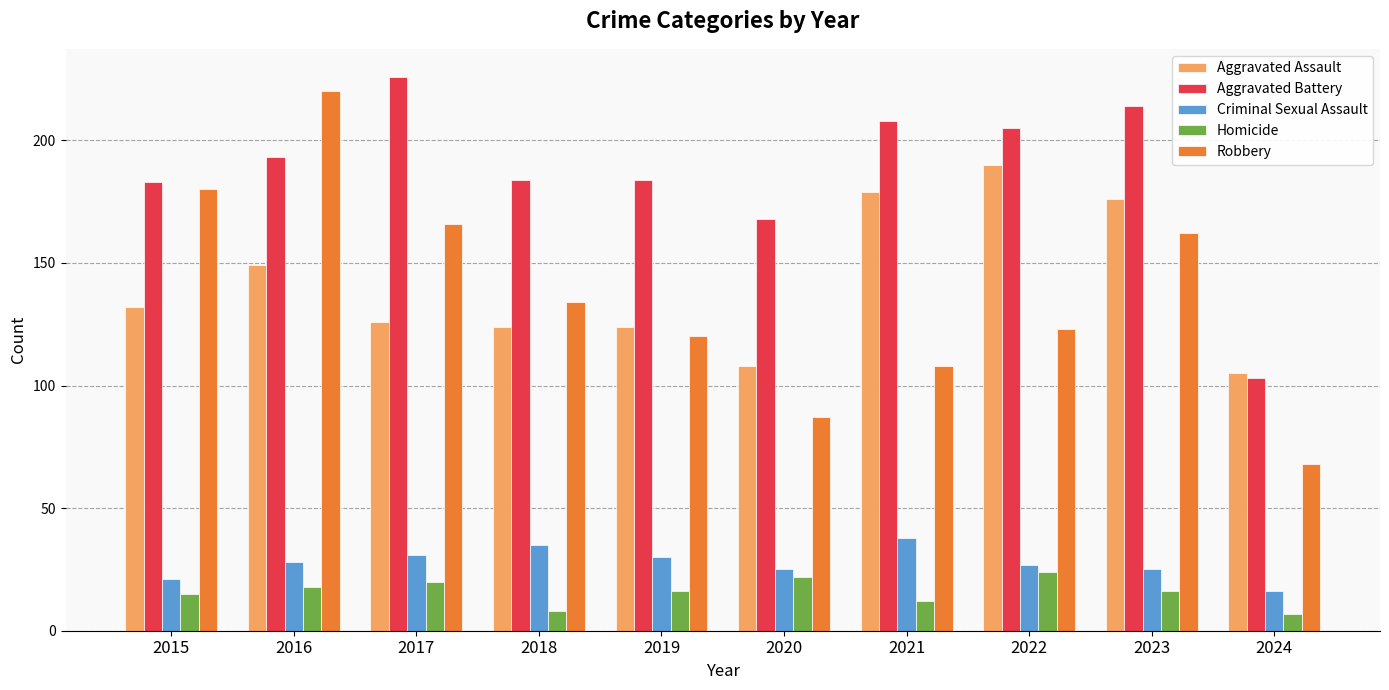

What is the total value across all series at 2020?

410